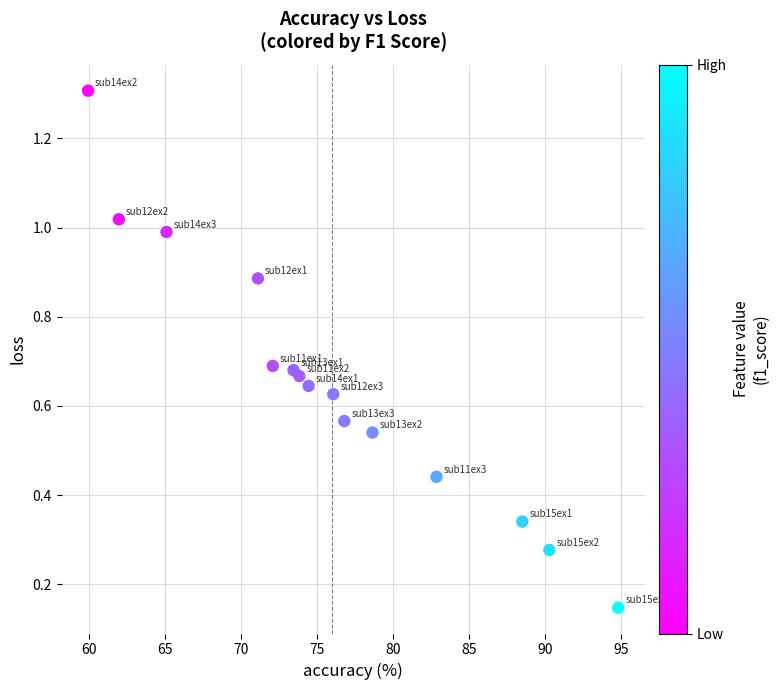

What is the range of X values (max minus min)?

34.9